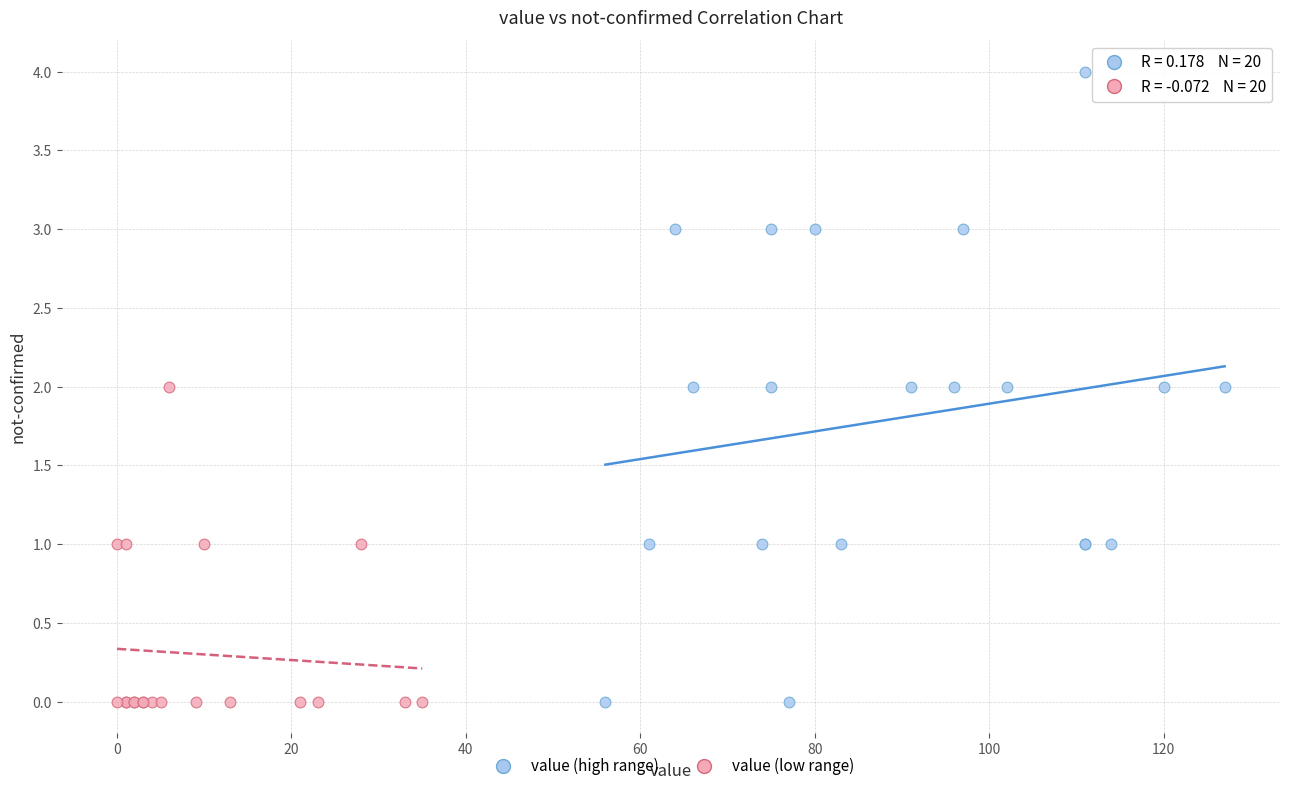

Which series contains the highest Y value?

value (high range)